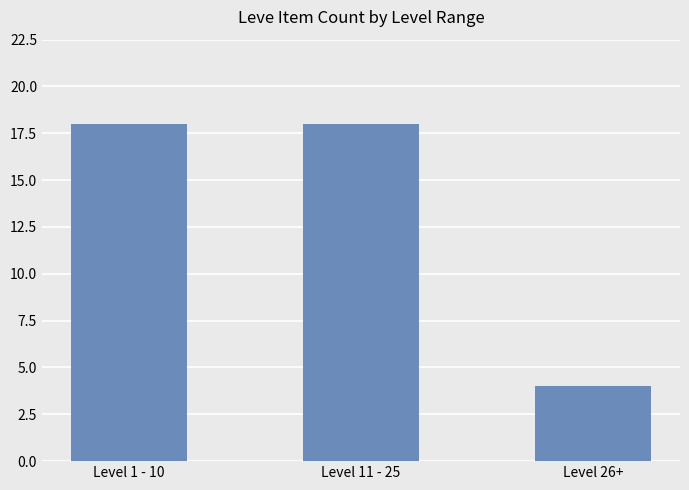

How many data points does each series have?

3